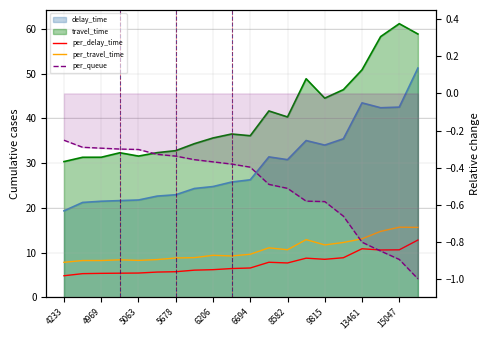

At how many categories does at least one series exceed 2?

20